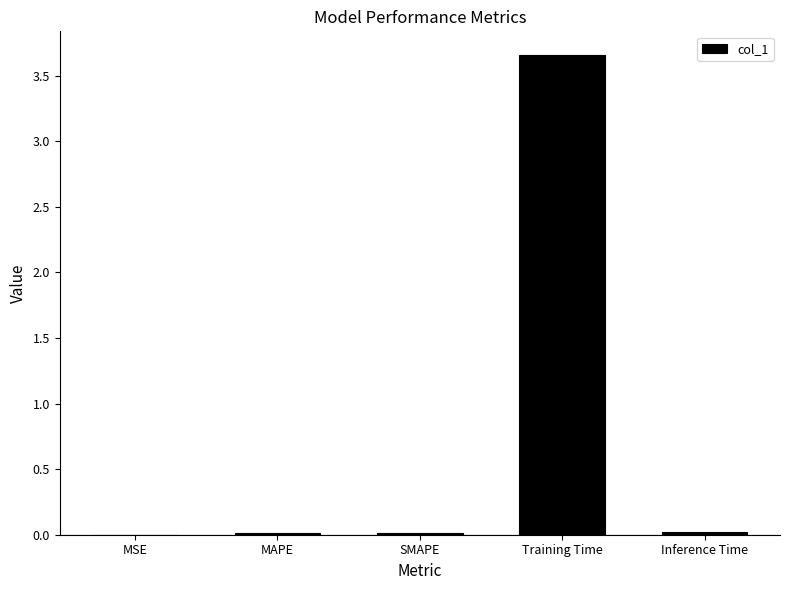

Which category has the highest value across all series?

Training Time